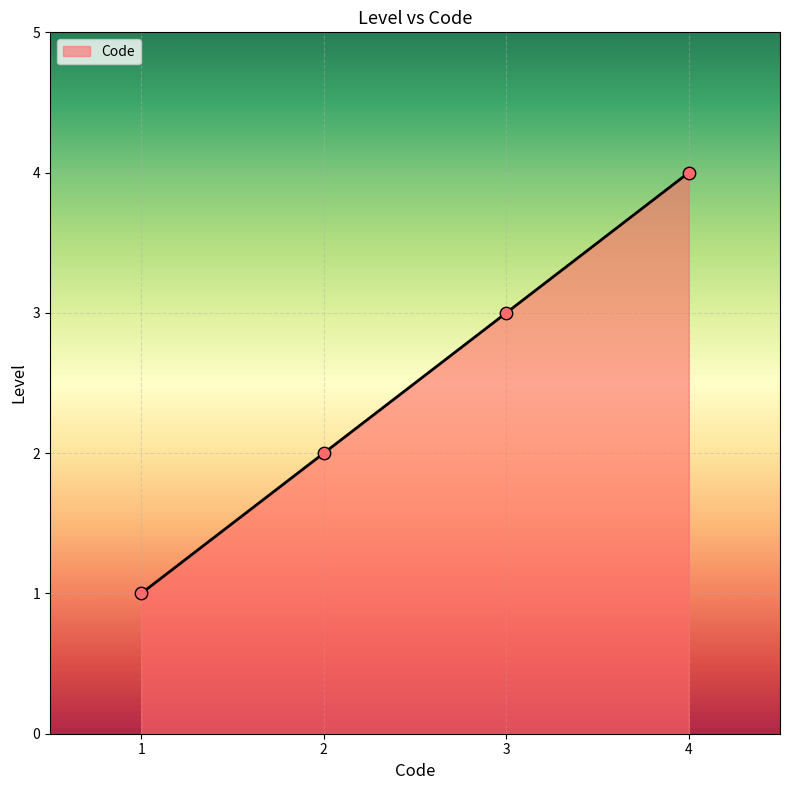

What is the ratio of the value at 4 to the value at 2?

2.0